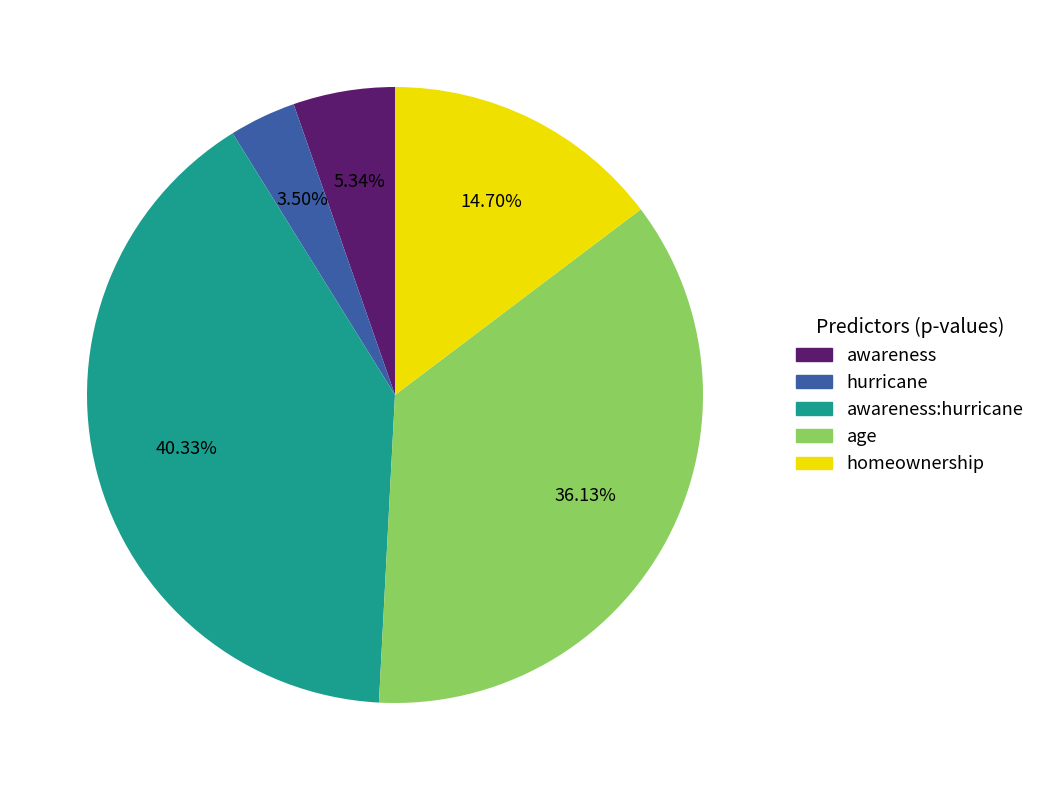

Does any single category account for the majority?

No